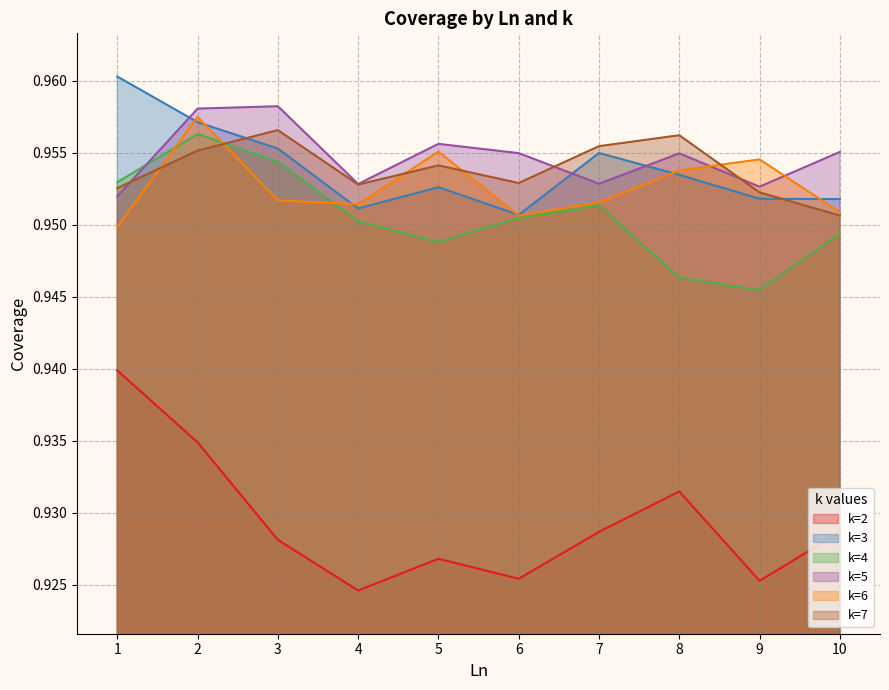

At which label is k=5 closest to 0?

1